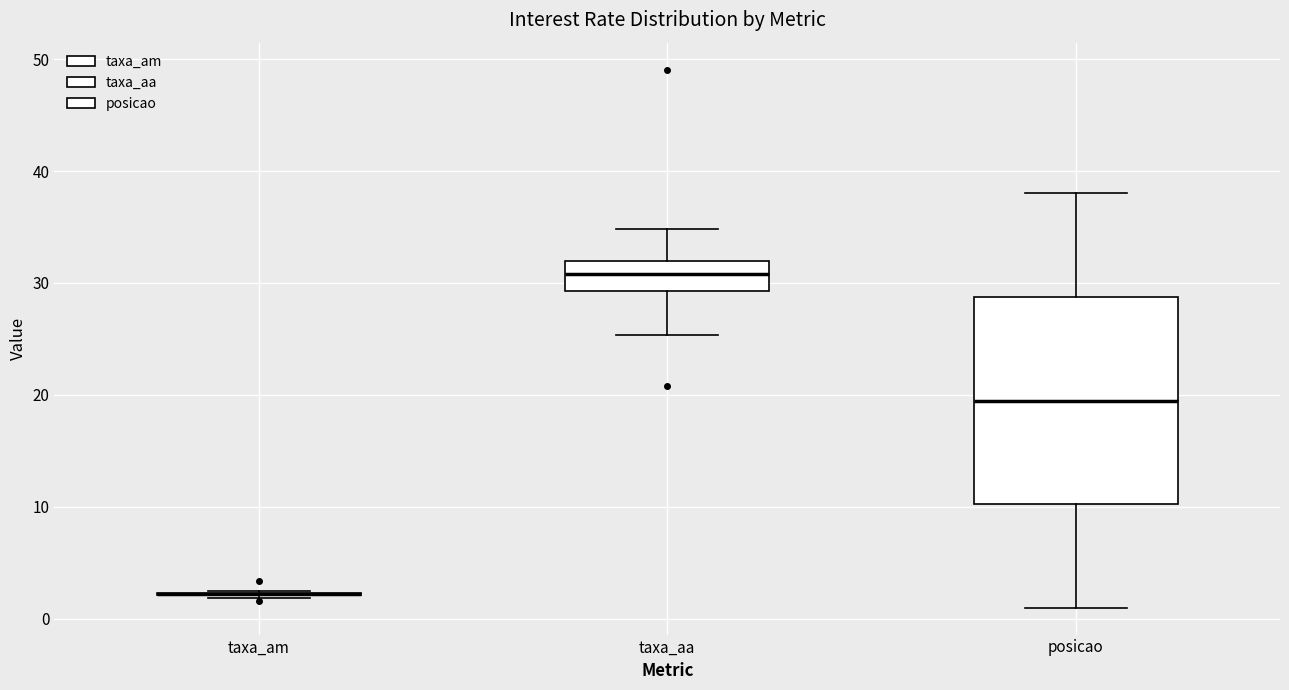

Reading left to right, transcribe this box plot: for each box, give where its median line is, the range the box spans, and where its two whiskers end, as read against the y-axis. The values are not printed on the chart, so give them approximately, as read against the axis.

taxa_am: box collapsed to a line at 2, whiskers 2 to 3
taxa_aa: median 31, box 29 to 32, whiskers 25 to 35
posicao: median 20, box 10 to 29, whiskers 1 to 38